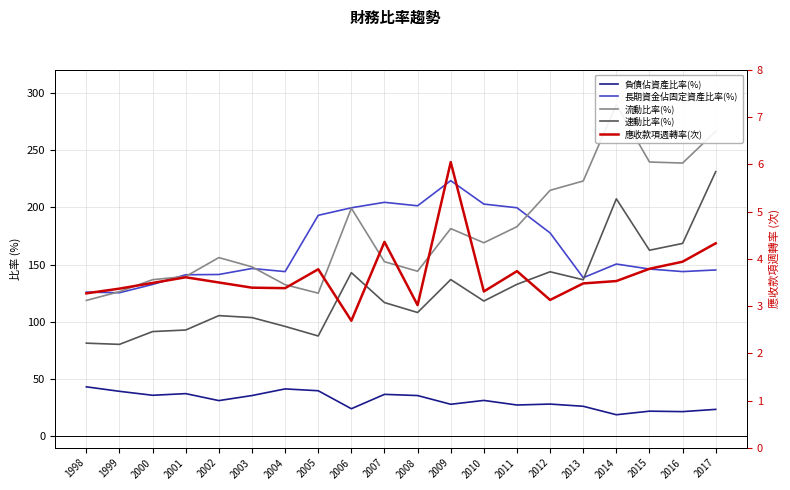

Does the chart display data point markers on the line(s)?

No